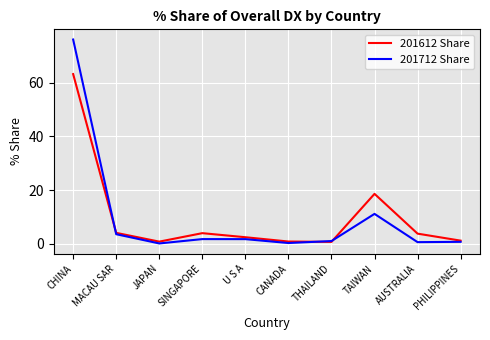

Which series has the widest spread of values?

201712 Share